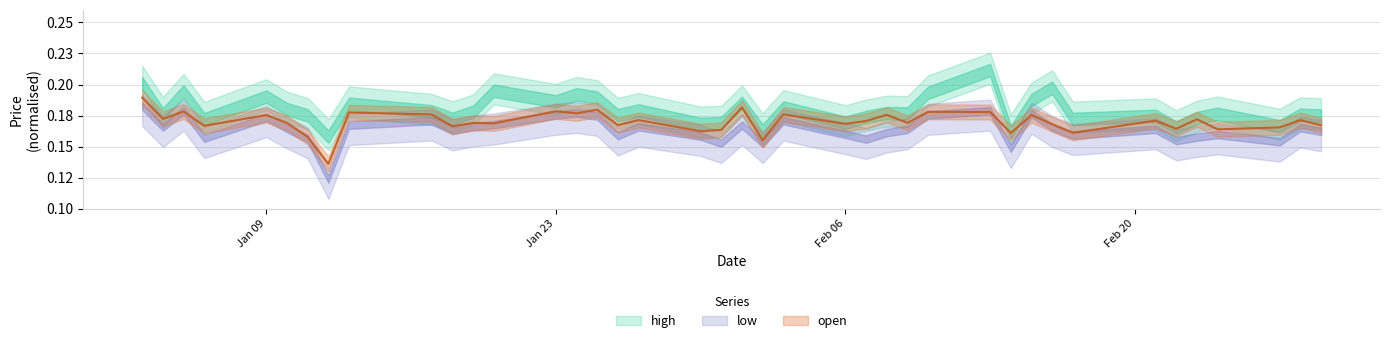

What is the sum of the open values at 32 and 3?

0.3